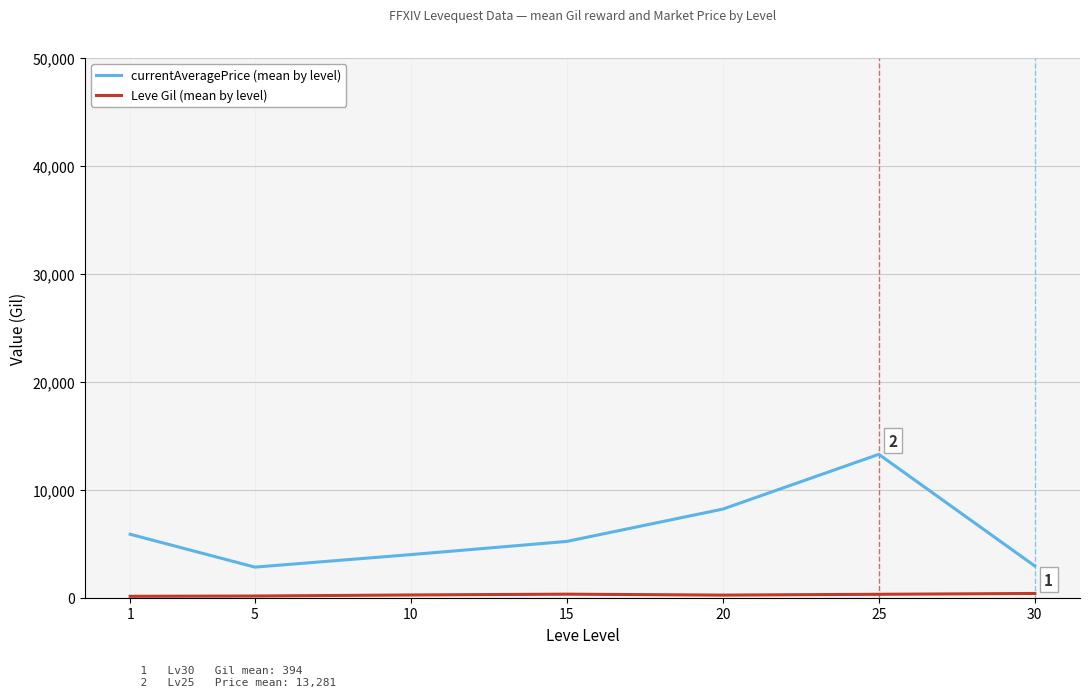

What is the lowest value of the currentAveragePrice (mean by level) series?

2834.3